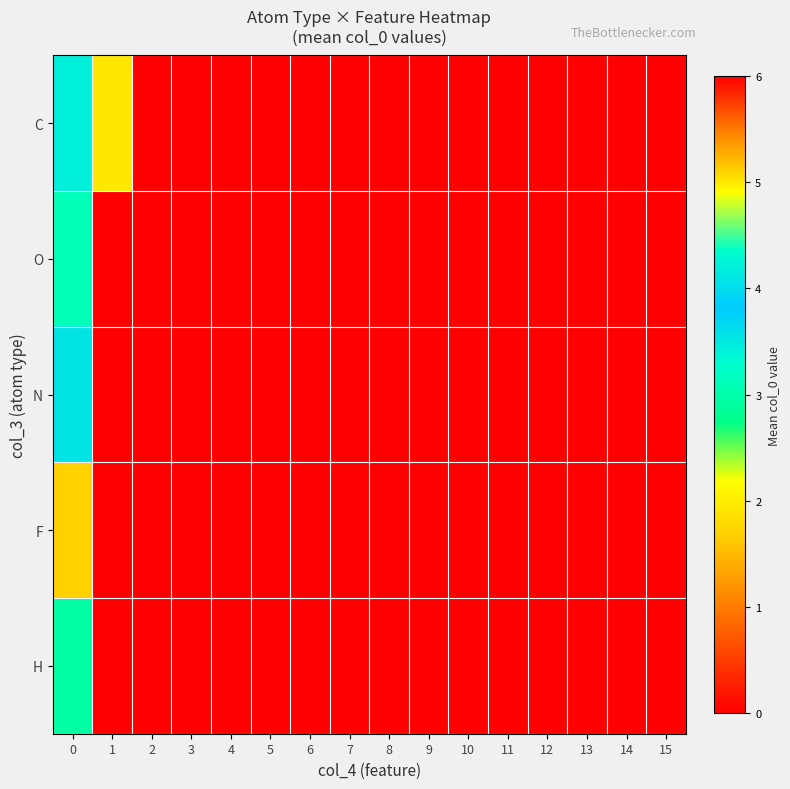

Rank the series by their maximum value, from lowest to highest.

F, H, O, C, N